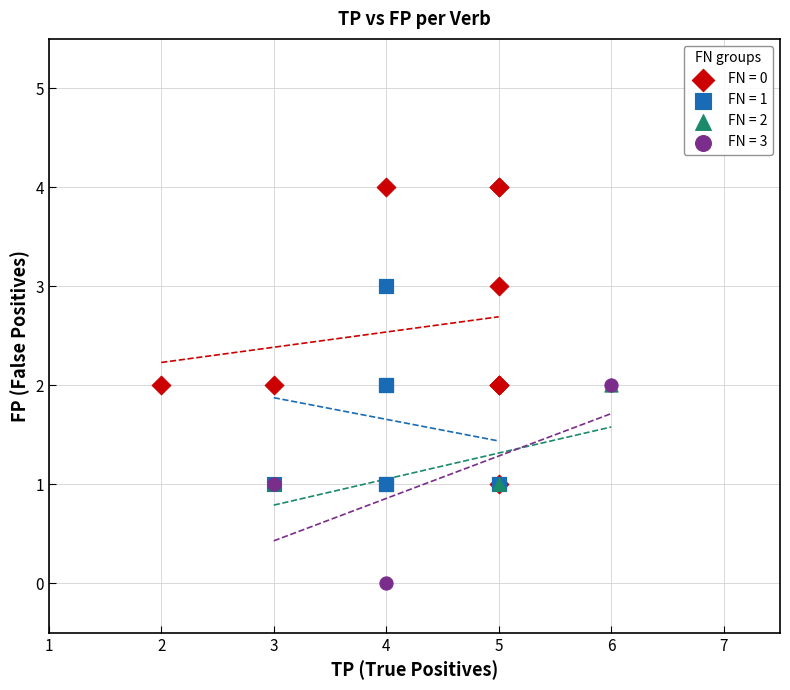

Which series contains the highest Y value?

FN = 0